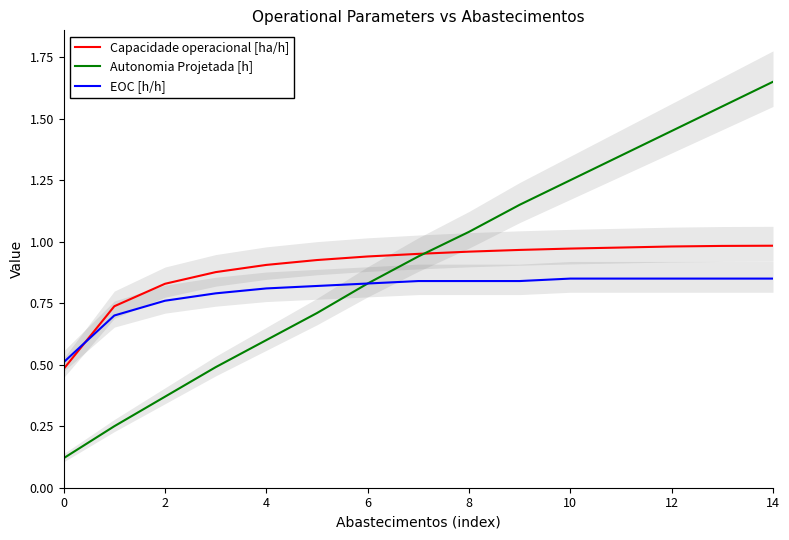

List the series in order of their peak value, lowest first.

EOC [h/h], Capacidade operacional [ha/h], Autonomia Projetada [h]